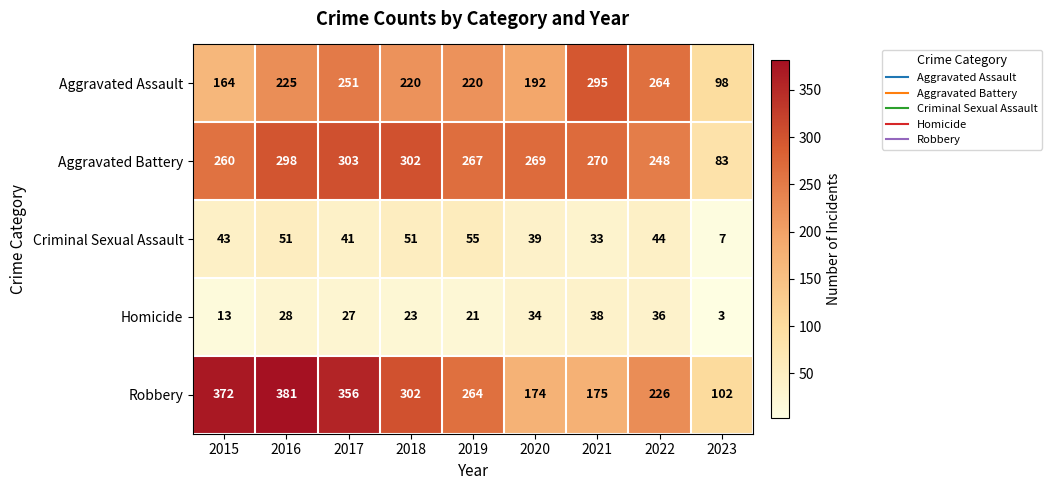

What is the smallest value displayed?

3